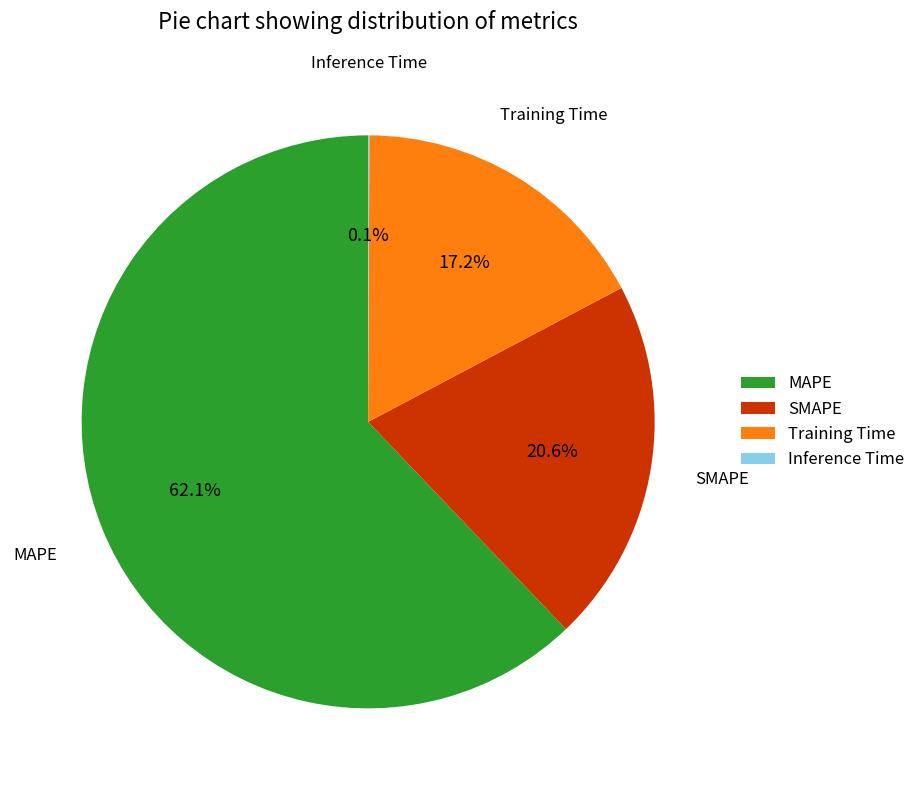

Does any single category account for the majority?

Yes